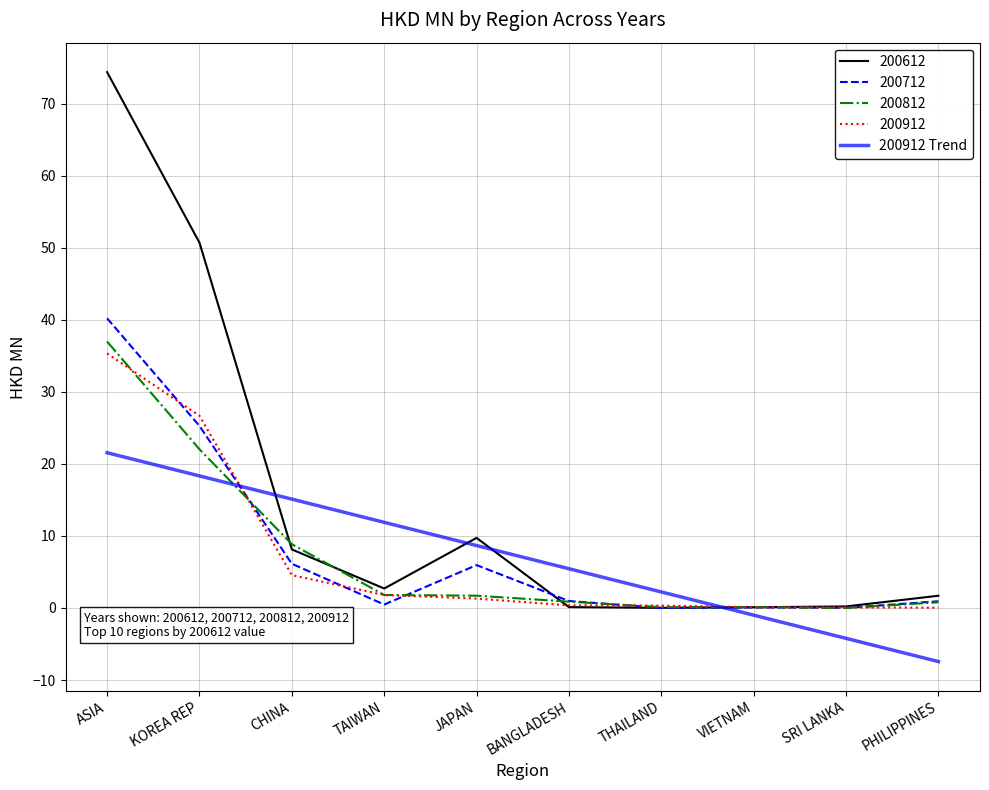

At which category is the sum across all series the highest?

ASIA